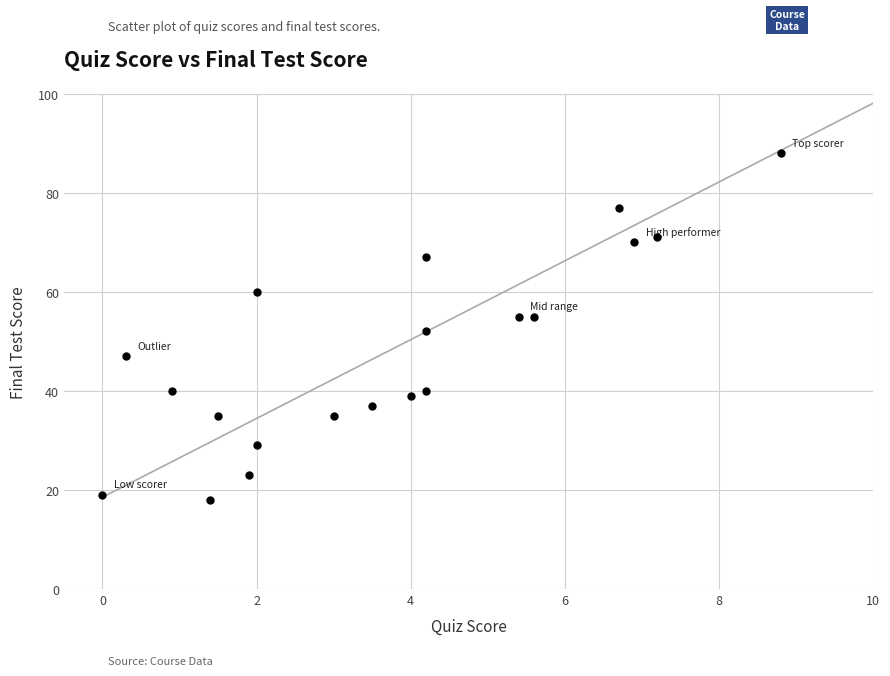

What Y value in the scatter plot is closest to 53?

52